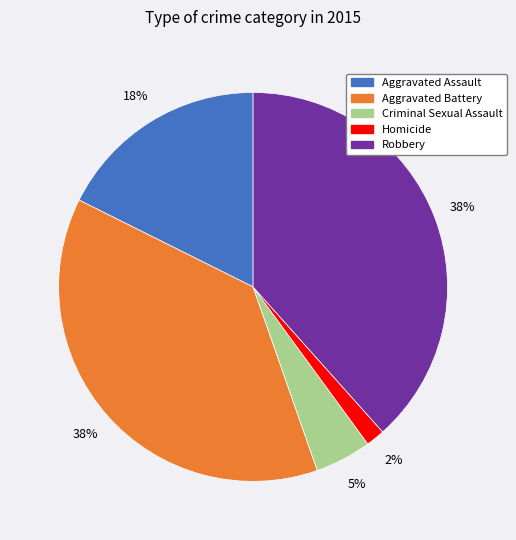

Between Aggravated Battery and Criminal Sexual Assault, which is larger?

Aggravated Battery